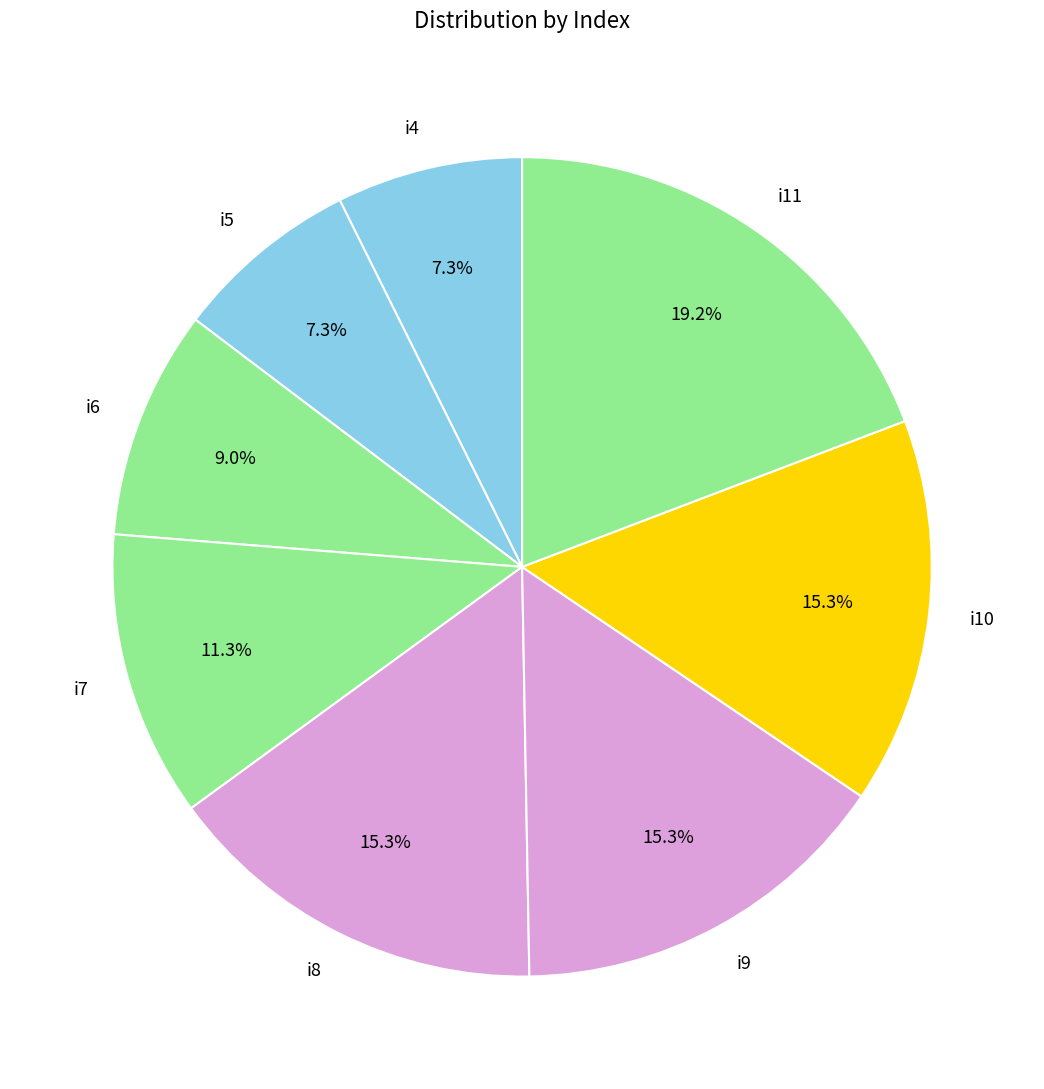

What percentage is NOT represented by i11?

80.8%